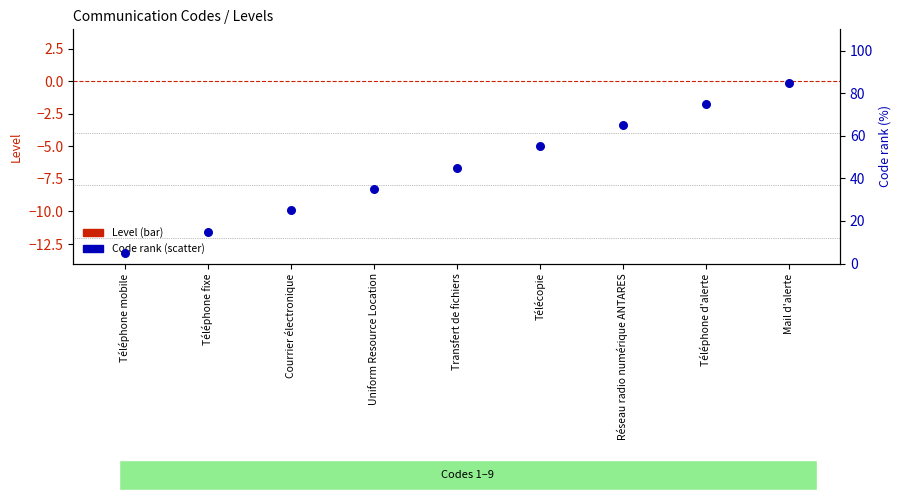

Which series has the widest spread of Y values?

Code rank